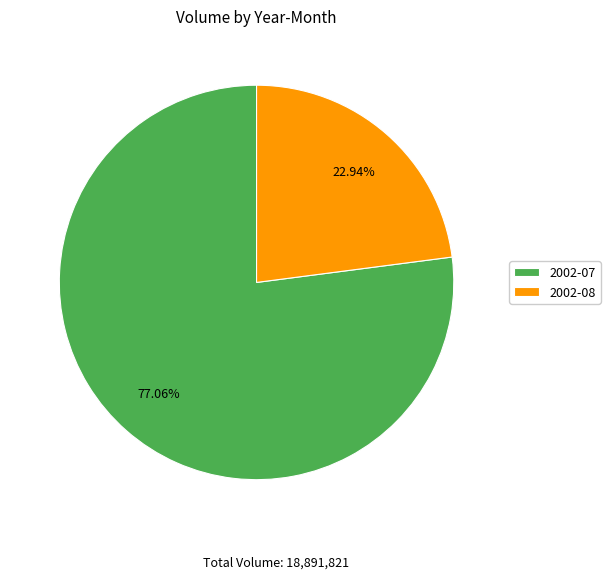

What is the ratio of the value at 2002-08 to the value at 2002-07?

0.3